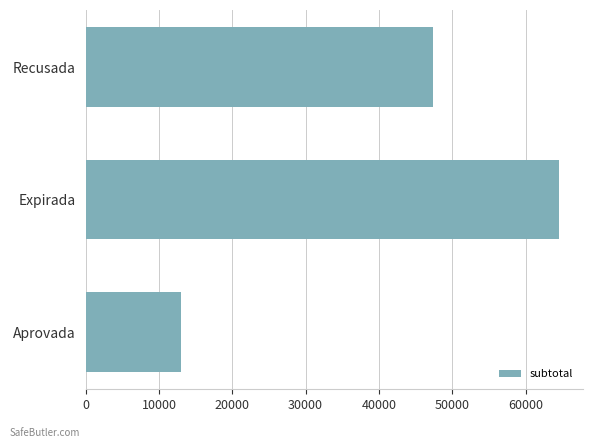

Which category has the highest value across all series?

Expirada